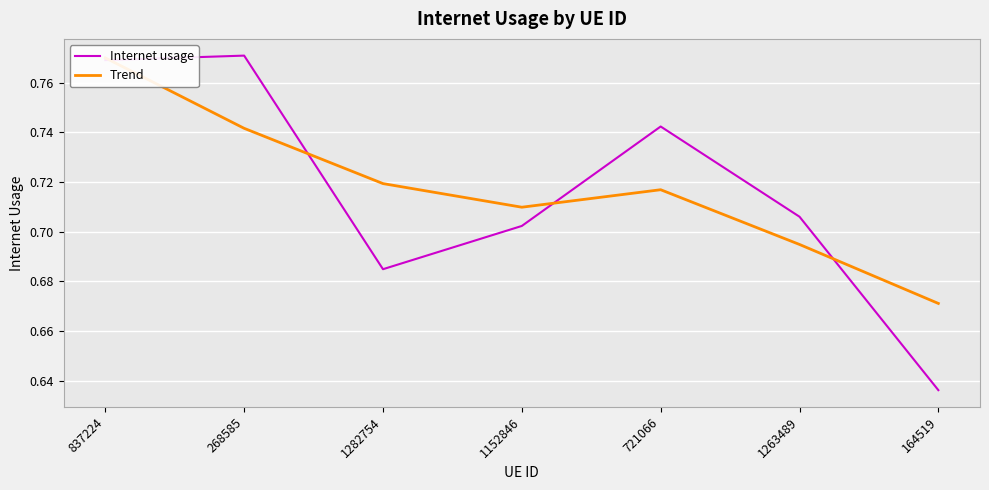

What is the sum of the Trend values at 1152846 and 837224?

1.5